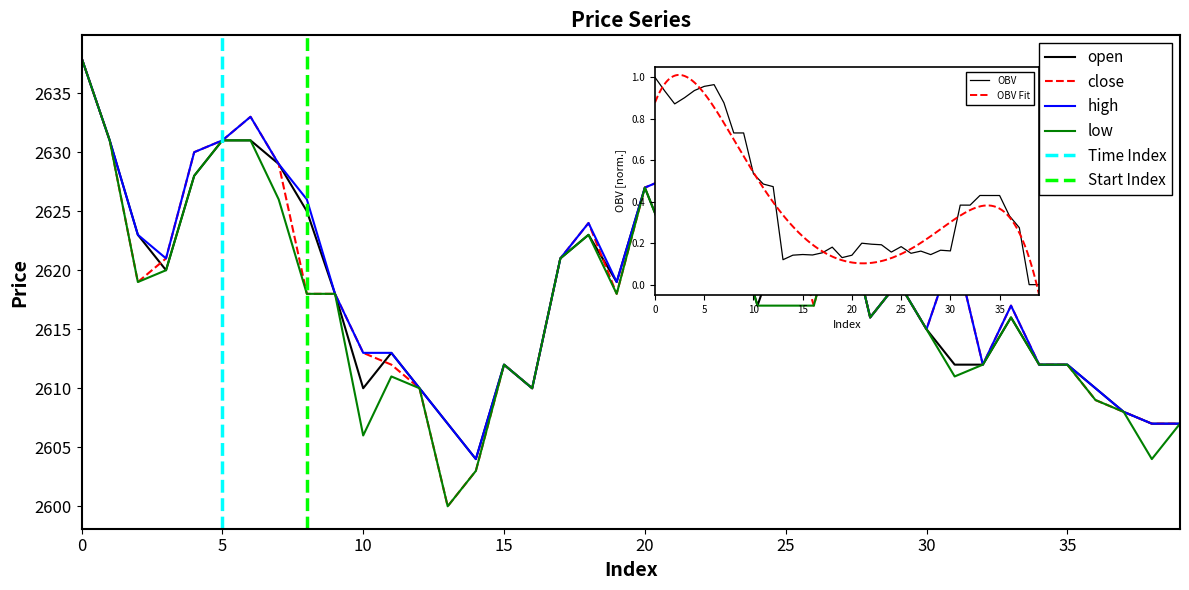

How many data points in low are less than 2617?

18